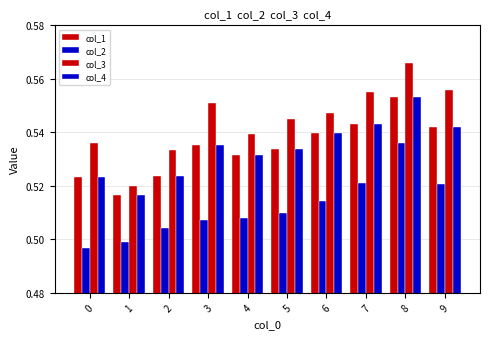

What is the total value across all series at 3?

2.1